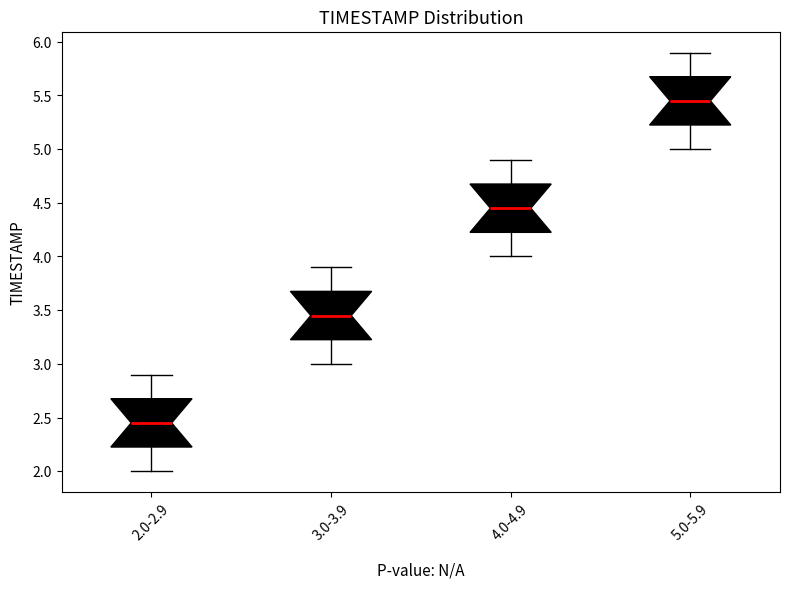

Which box's median line is the lowest?

2.0-2.9